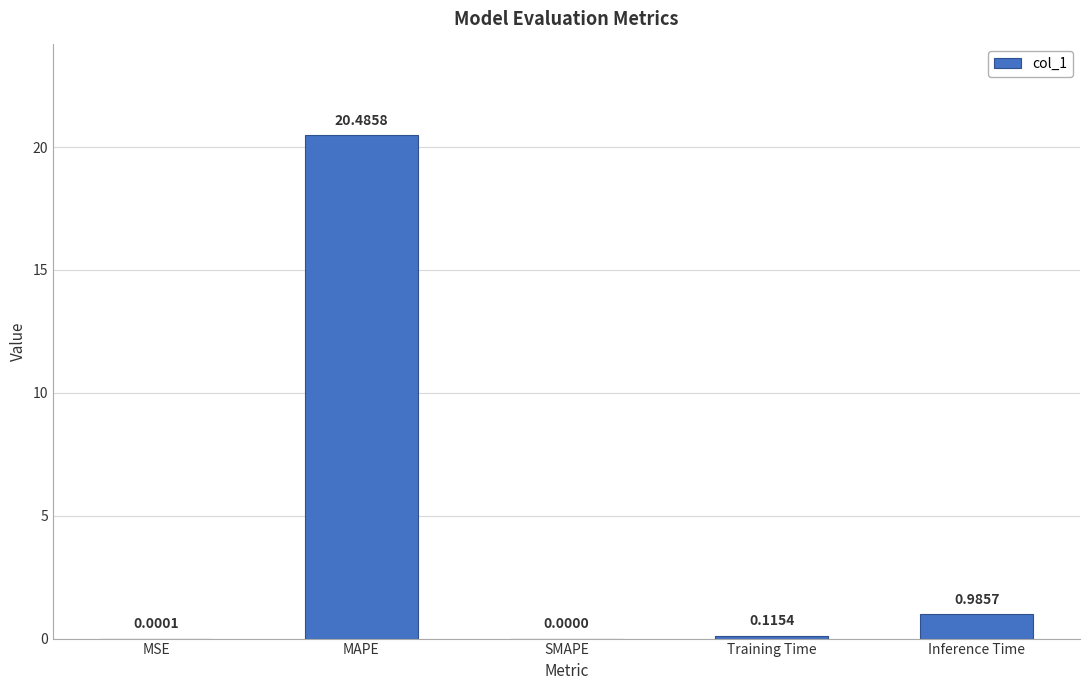

What is the sum of all values?

21.6